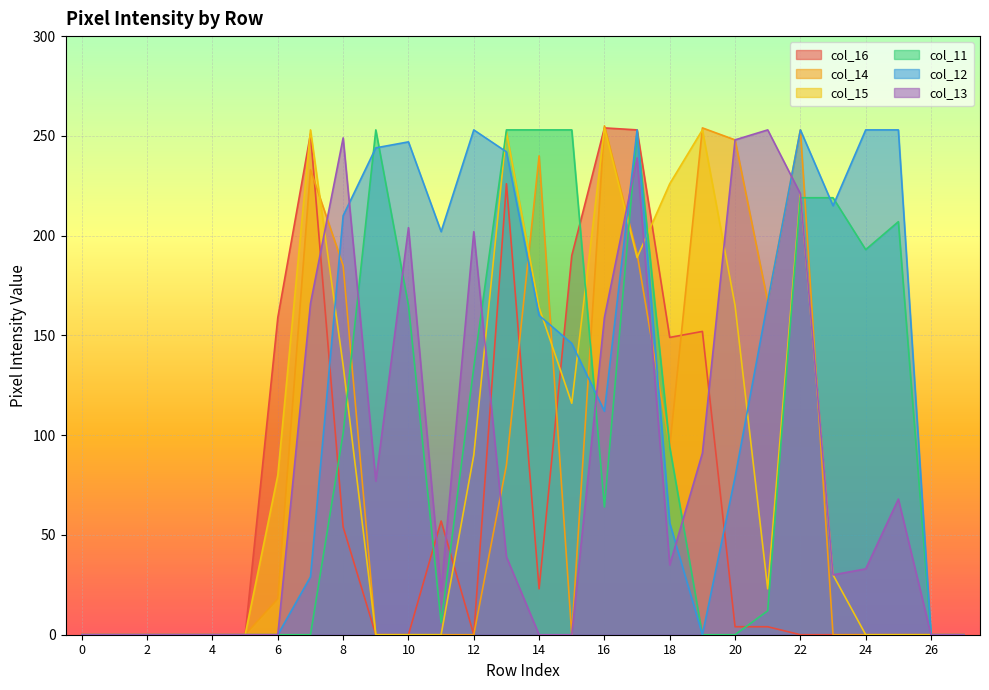

Which series has the widest spread of values?

col_14